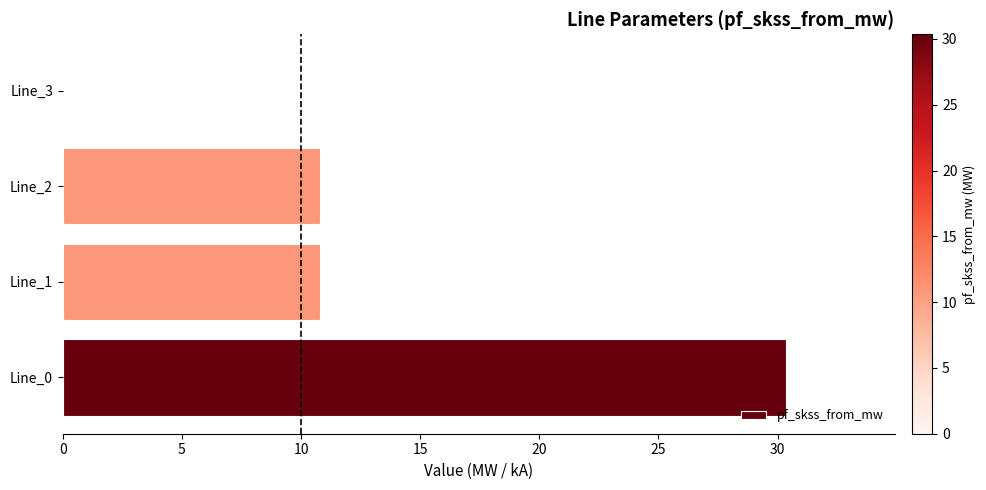

Reading top to bottom, extract all data points from this chart.

Line_3=0.0	Line_2=10.8	Line_1=10.8	Line_0=30.4